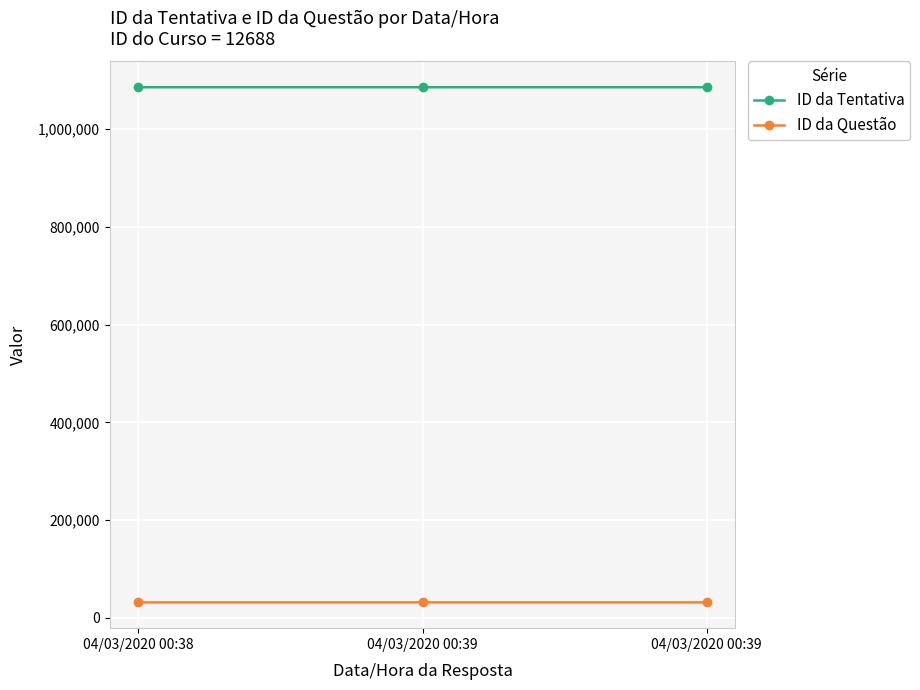

Between 04/03/2020 00:38 and 04/03/2020 00:39, which series saw the biggest shift?

ID da Tentativa